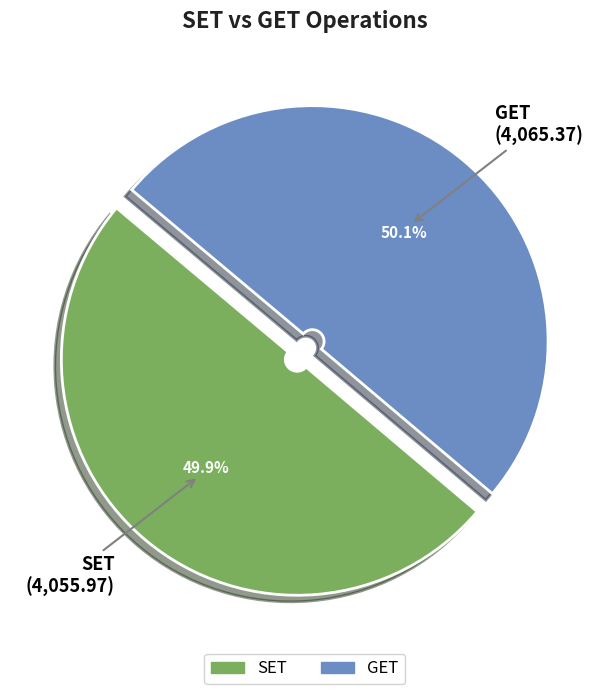

What is the ratio of the value at SET to the value at GET?

1.0